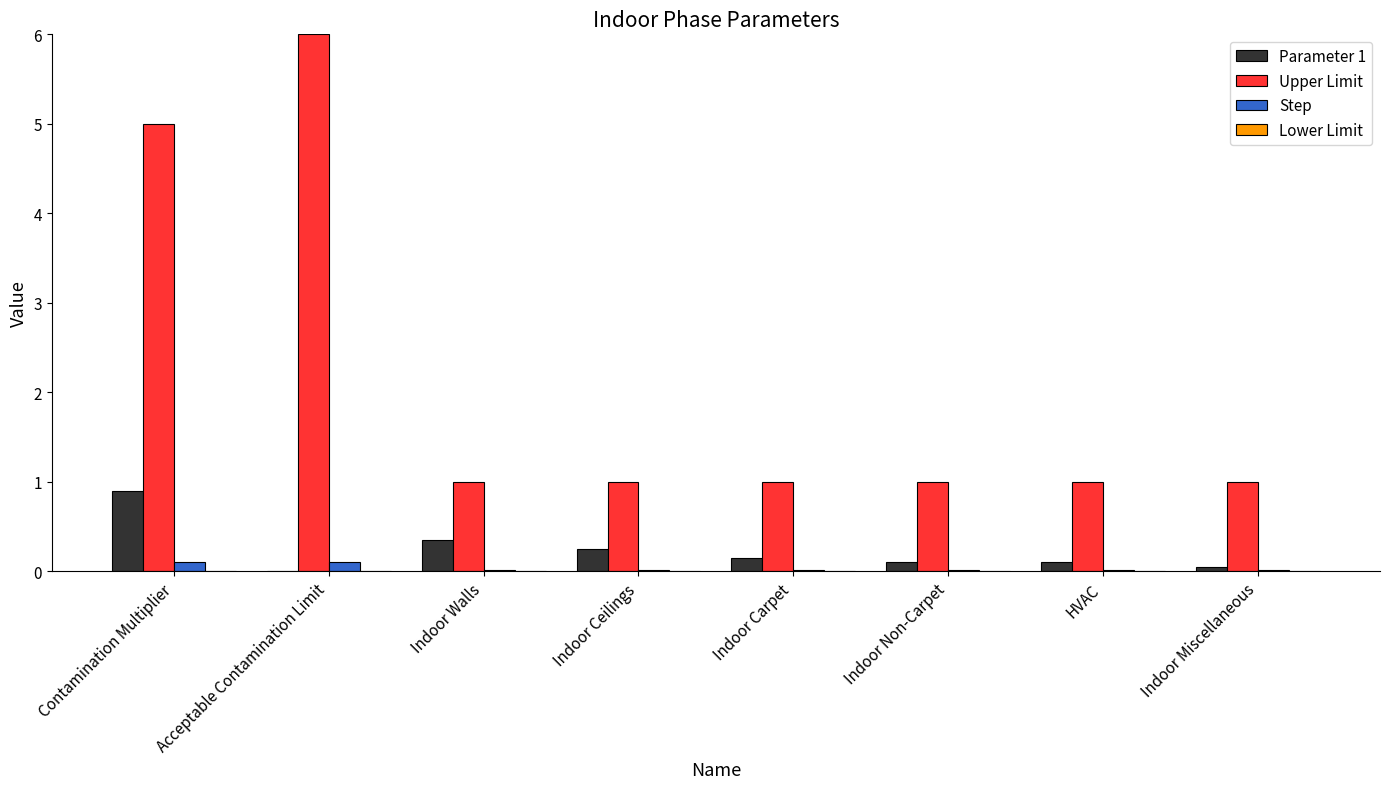

The Upper Limit series shows 1.8 at Indoor Carpet. True or false?

False